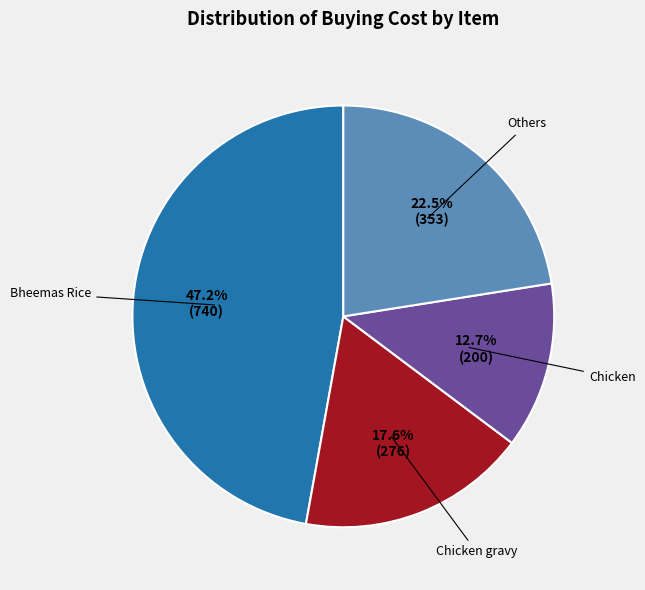

Is there a majority slice in this chart?

No